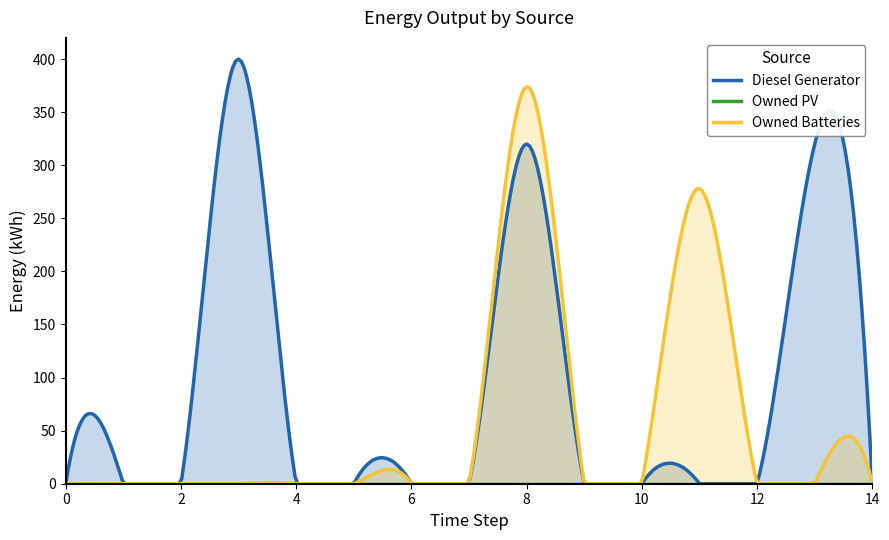

True or false: Diesel Generator and Owned PV intersect in this chart.

False